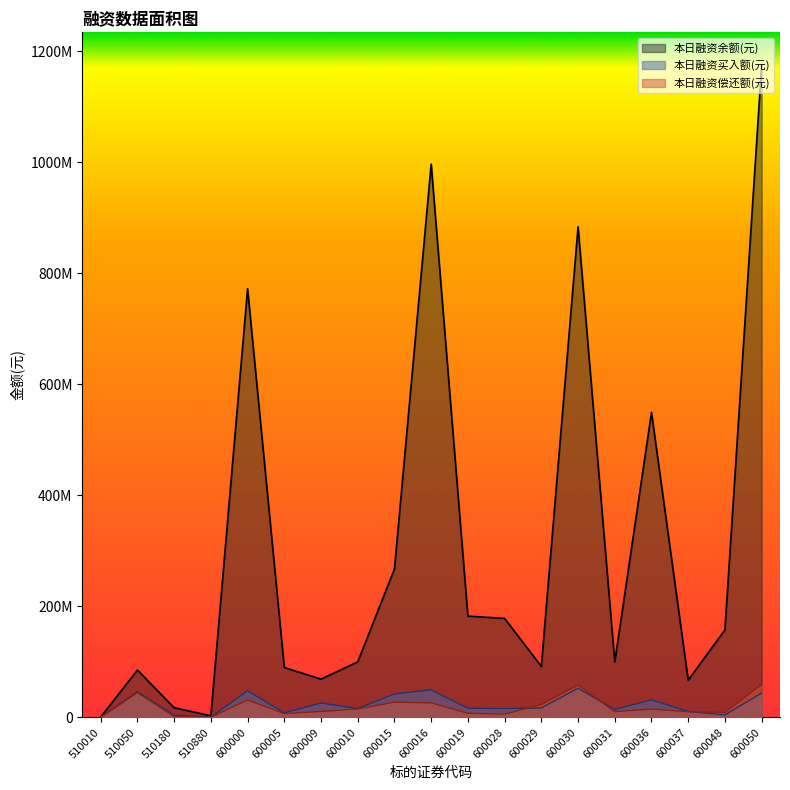

Which series changed the most between 510180 and 600016?

本日融资余额(元)